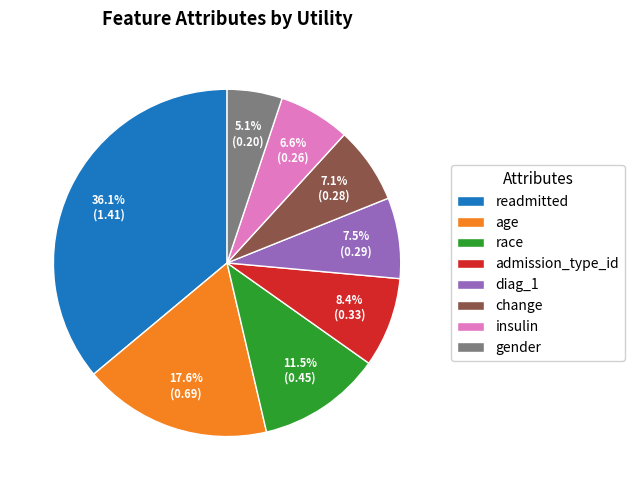

True or false: change accounts for 1% of the total.

False